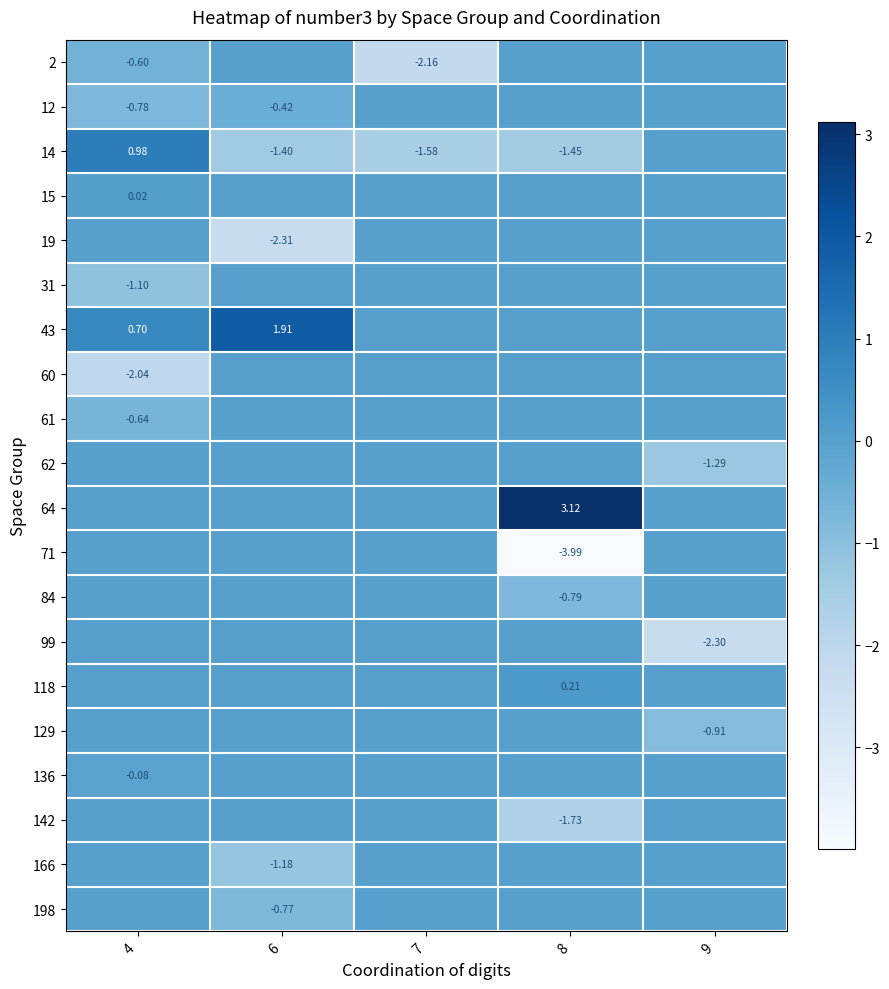

Which has a higher value, 9 or 4?

9